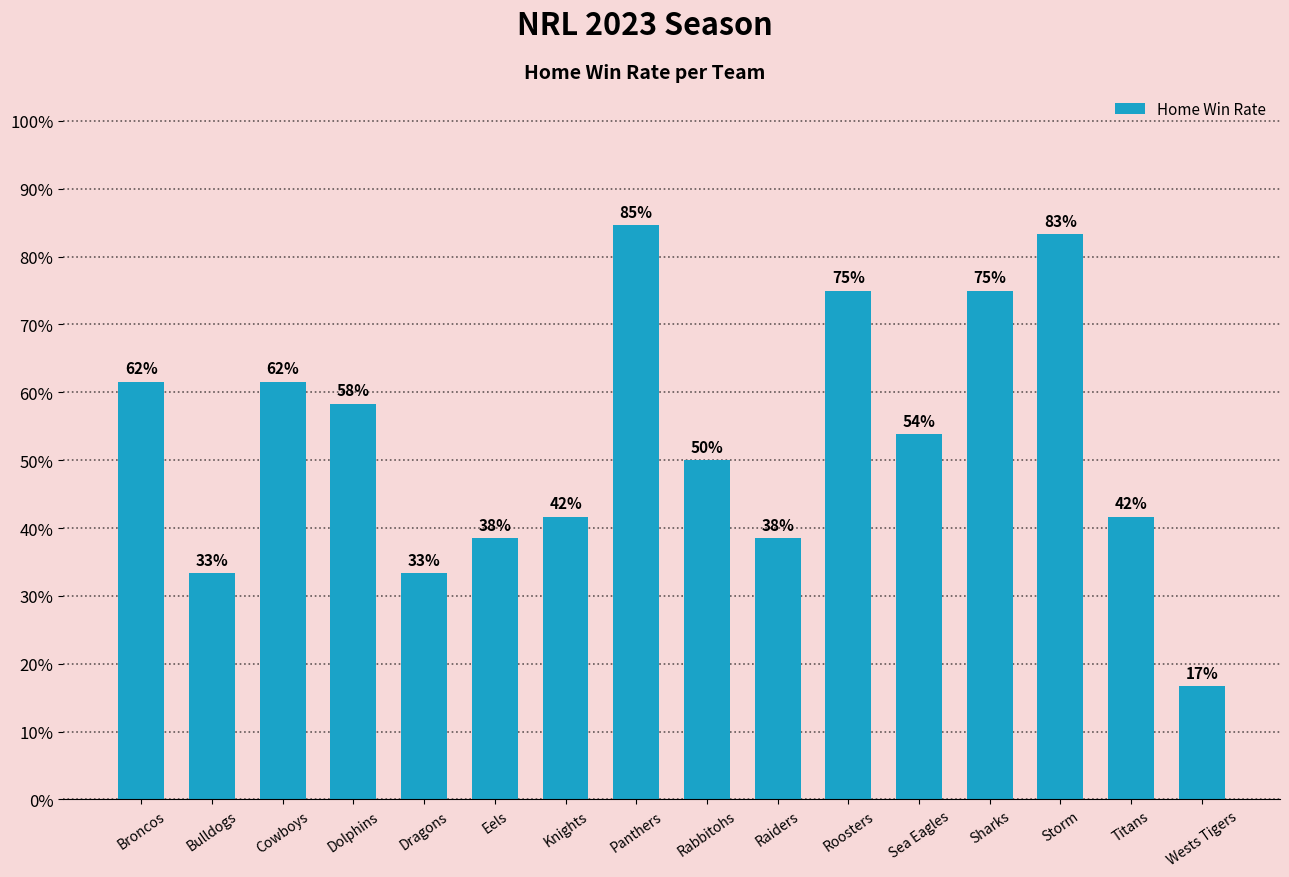

List the labels in order of value, smallest first.

Wests Tigers, Bulldogs, Dragons, Eels, Raiders, Knights, Titans, Rabbitohs, Sea Eagles, Dolphins, Broncos, Cowboys, Roosters, Sharks, Storm, Panthers